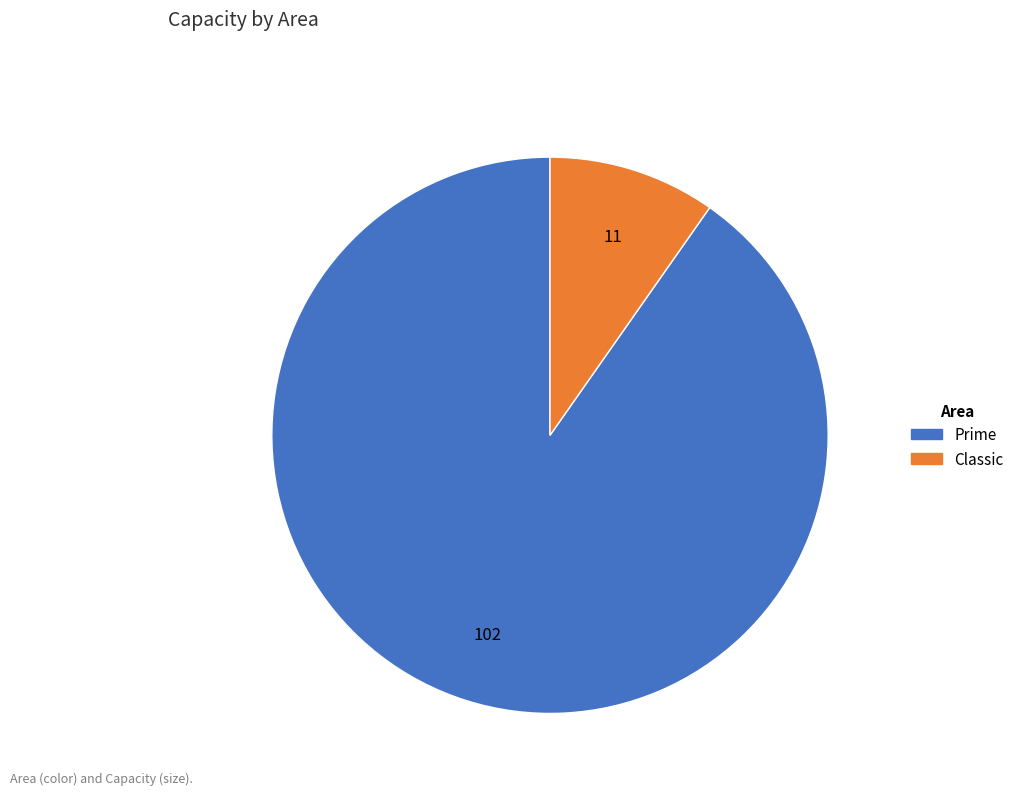

What is the smallest slice in the pie chart?

Classic